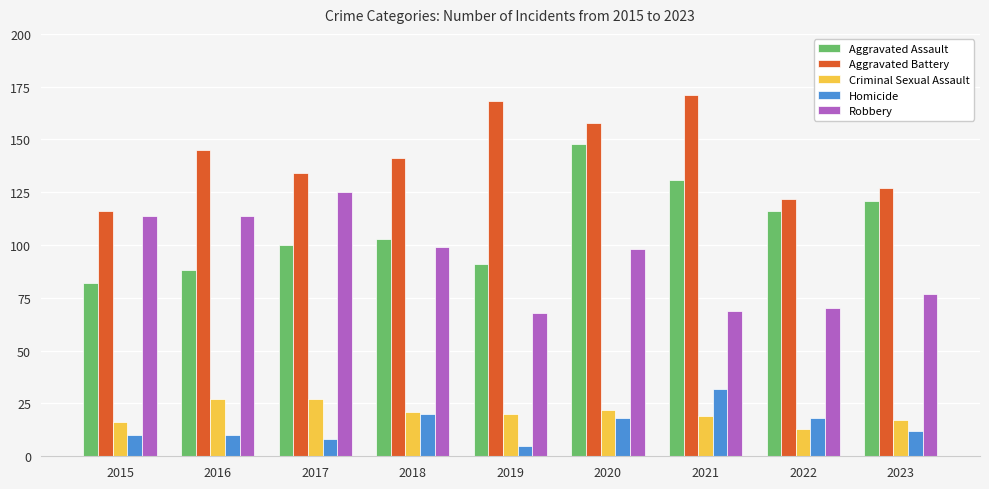

What is the spread (max minus min) of values at 2016?

135